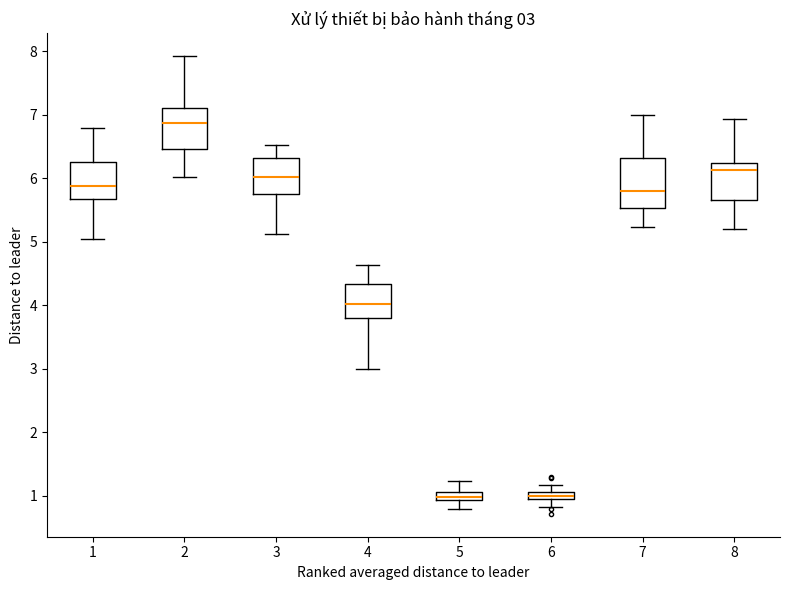

Comparing the boxes themselves (not the whiskers), which one is the tallest?

7